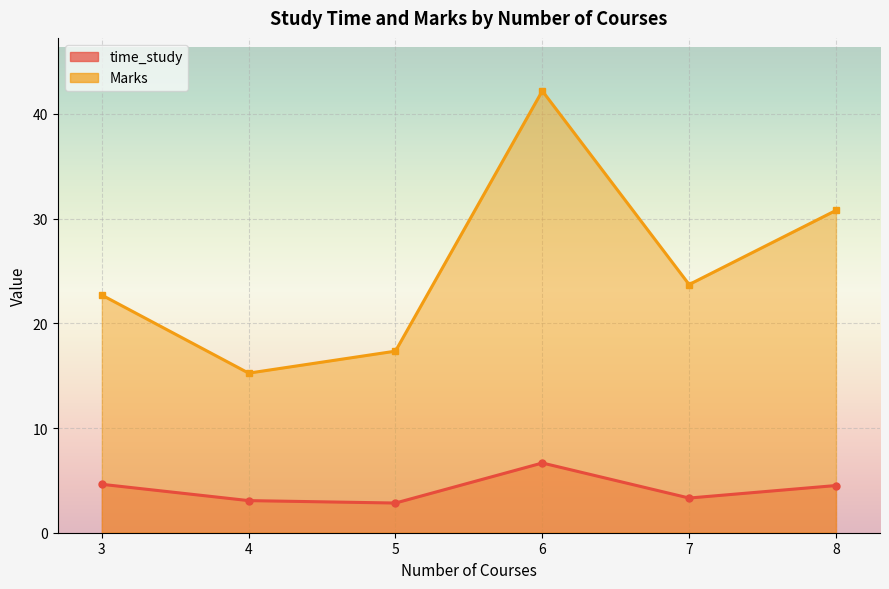

True or false: time_study and Marks cross at least once.

False